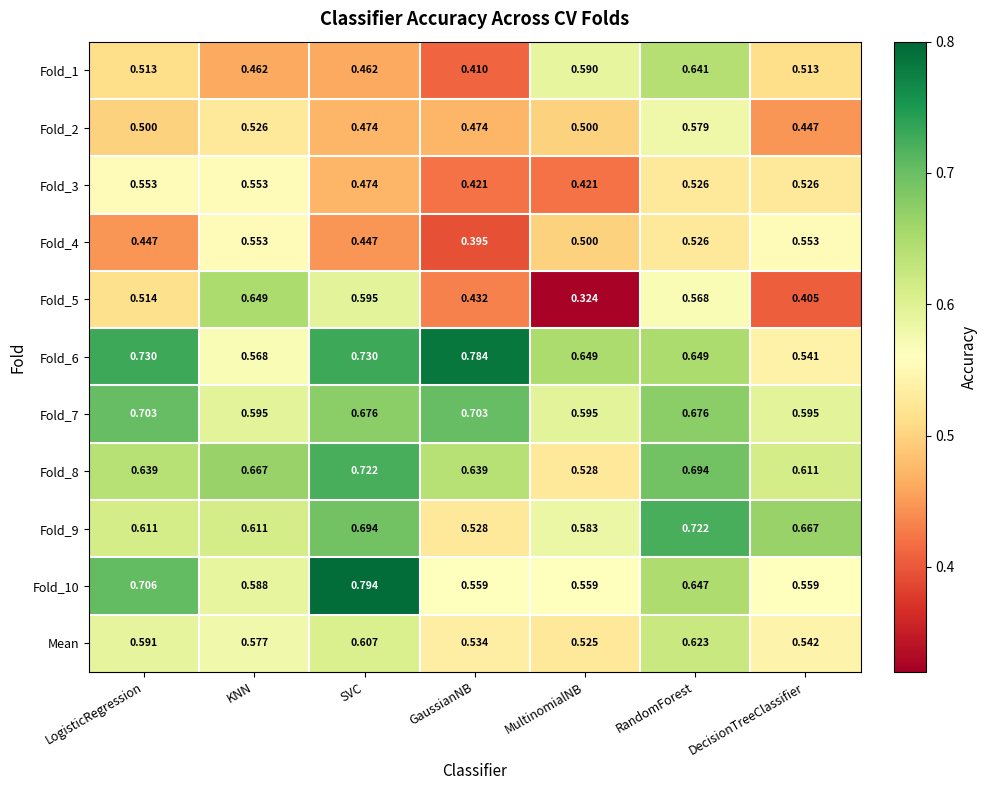

At which label does Fold_6 reach its peak?

GaussianNB